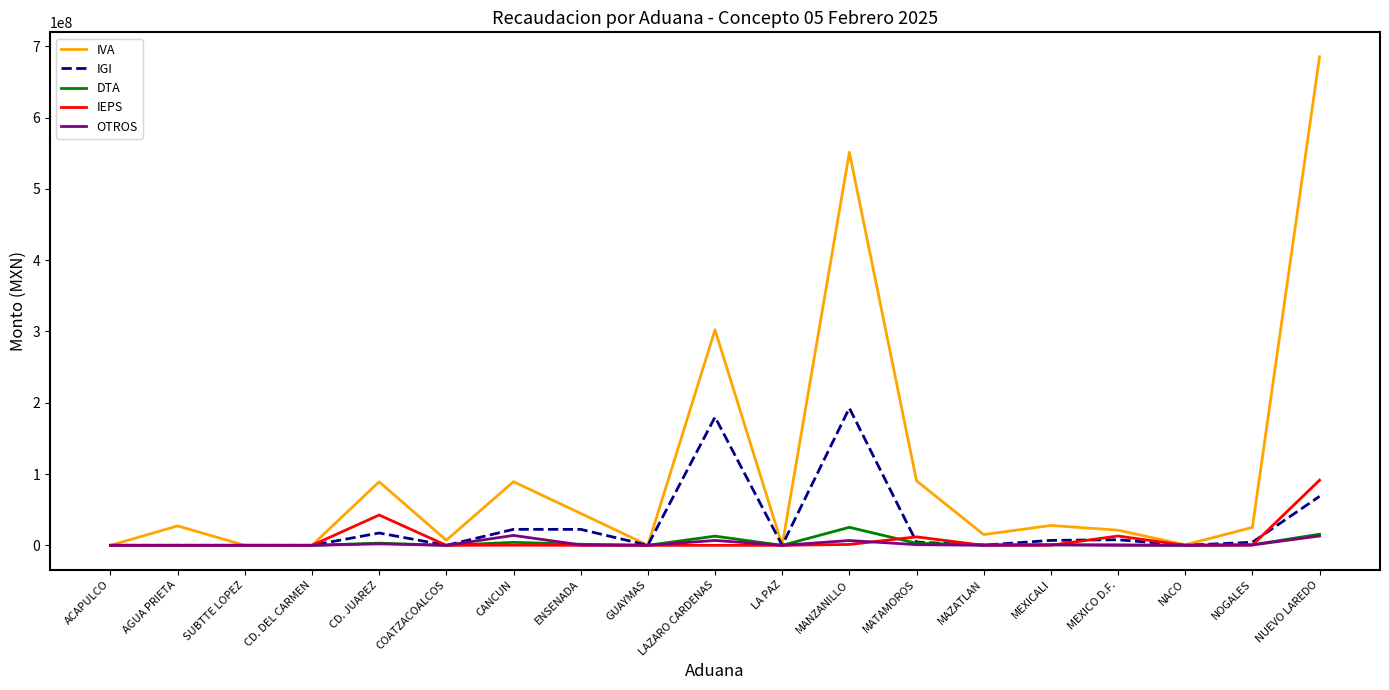

At which label does DTA first exceed 733242?

CD. JUAREZ